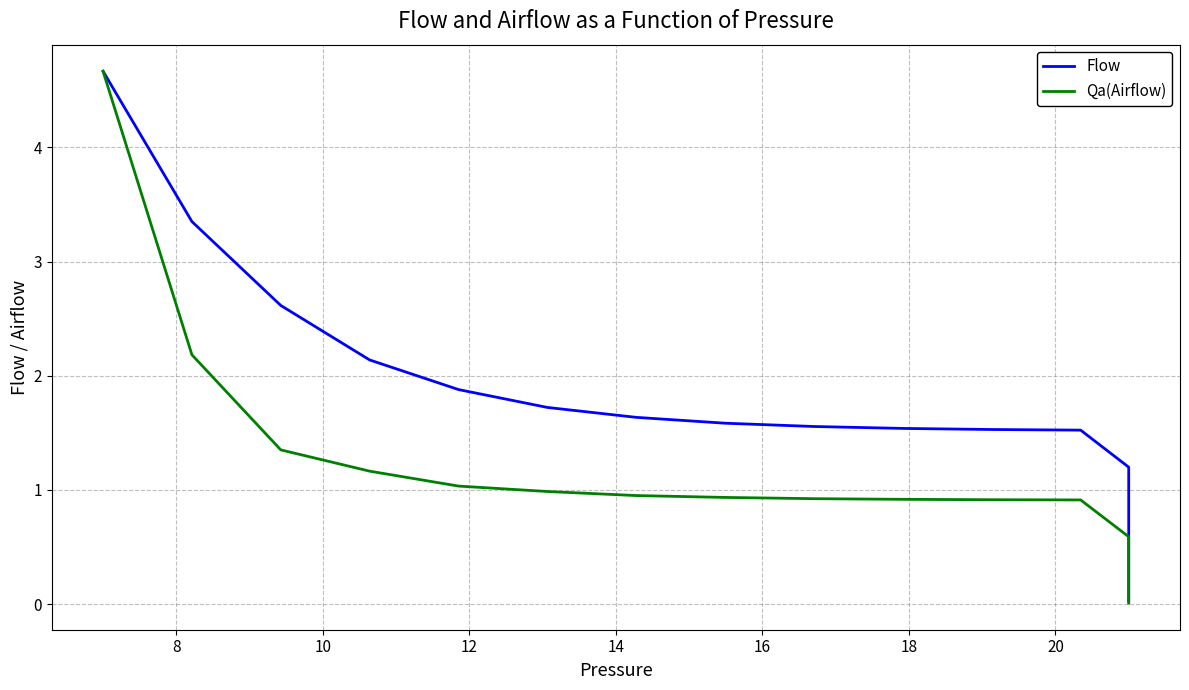

List the series in order of their overall mean, lowest first.

Qa(Airflow), Flow